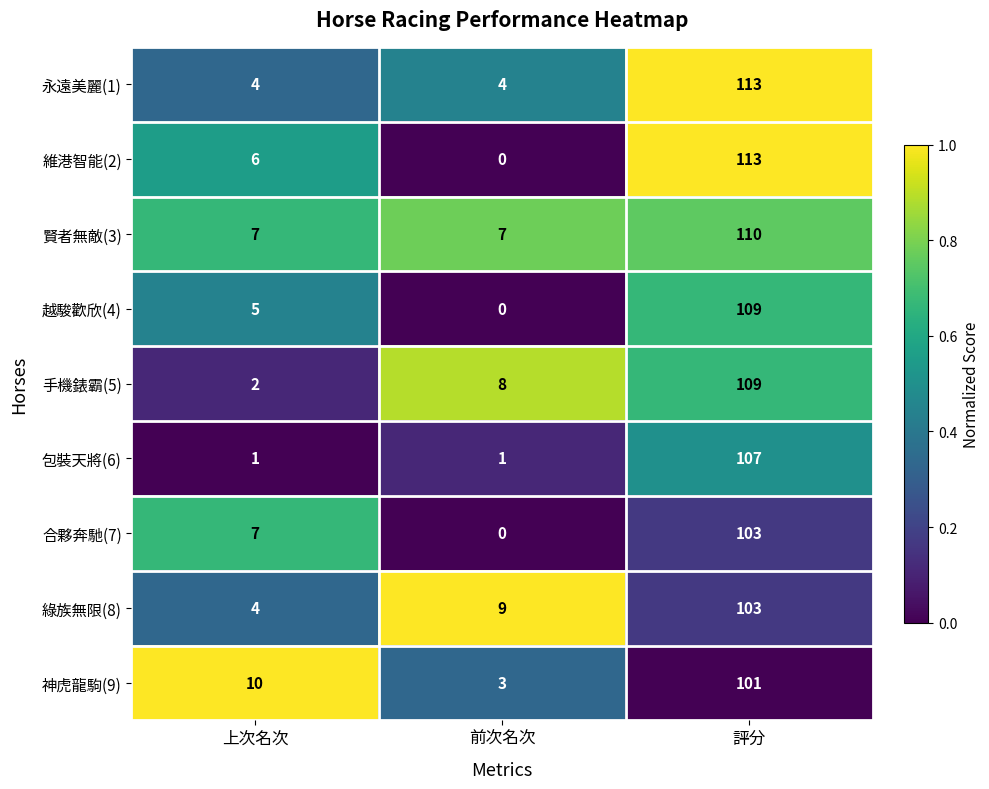

Rank the categories by 越駿歡欣(4) value from lowest to highest.

前次名次, 上次名次, 評分